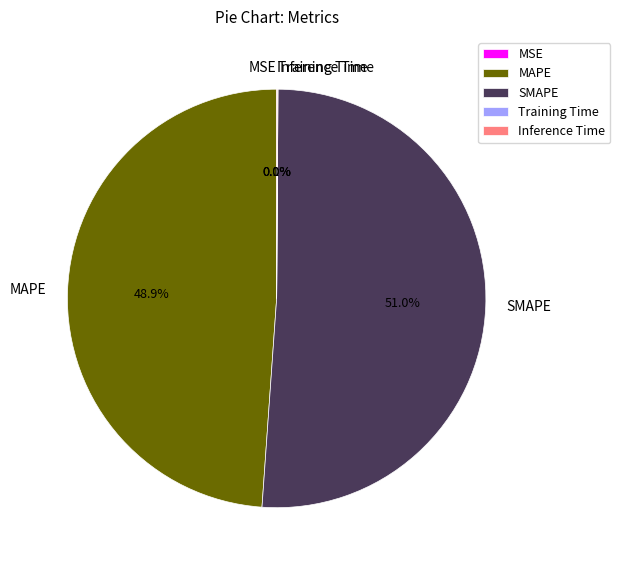

Which category has the biggest portion of the pie?

SMAPE